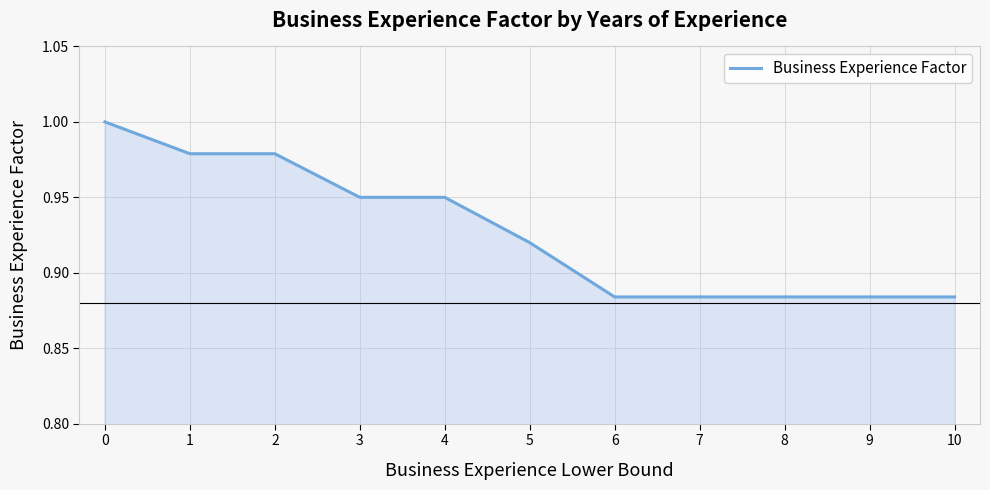

Does the chart have visible grid lines?

Yes